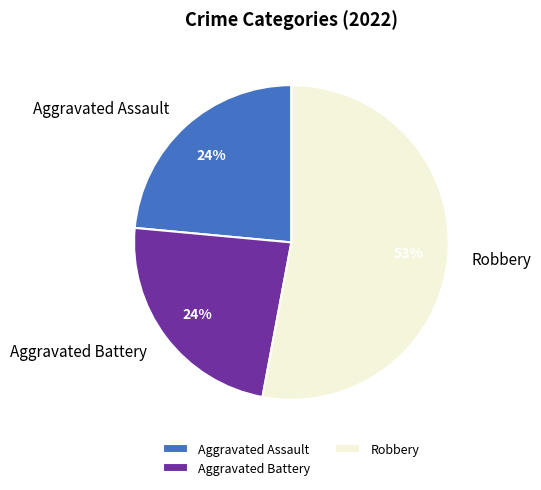

What percentage is the Aggravated Assault slice, to the nearest percent?

24%